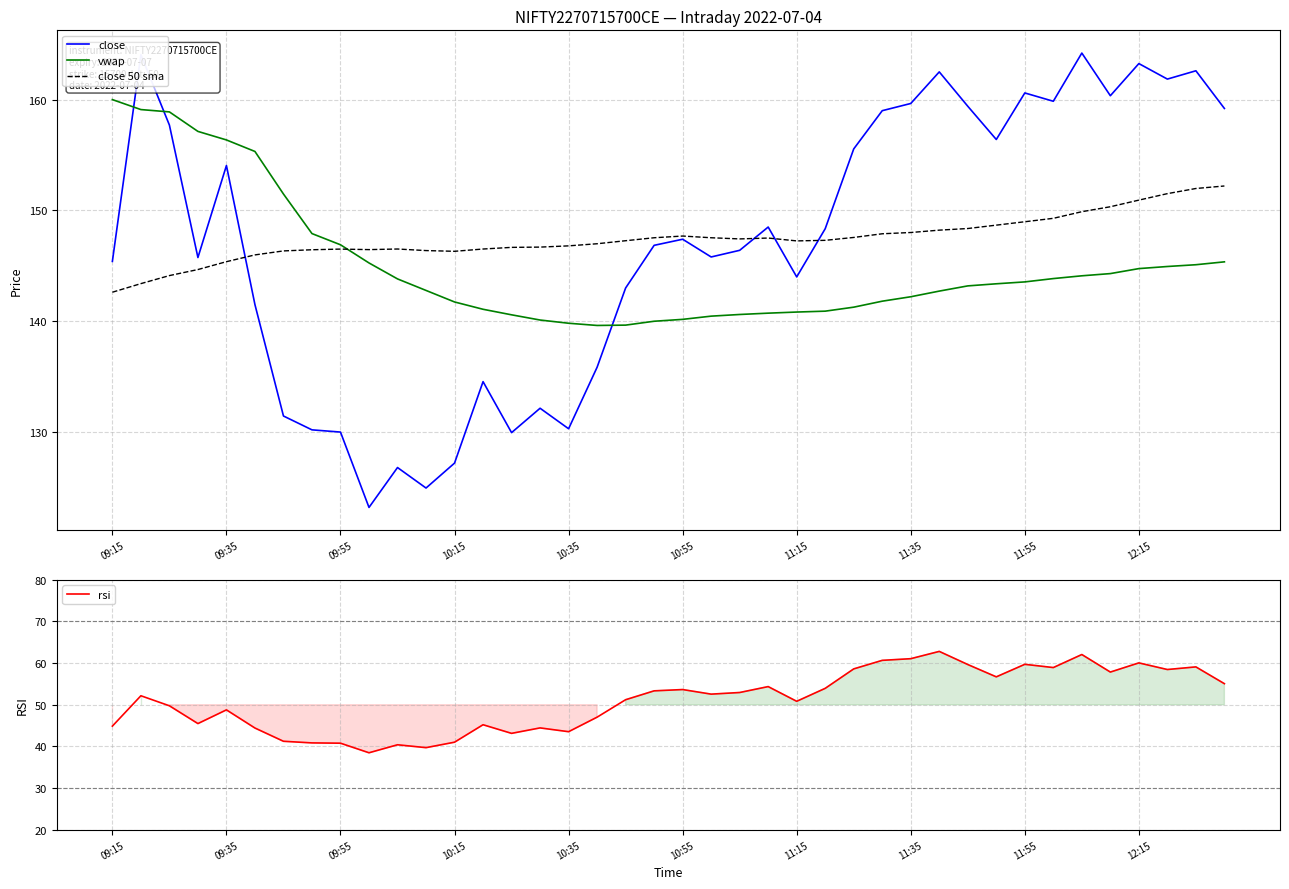

What is the value of the vwap point at the 39th from the left?

145.1